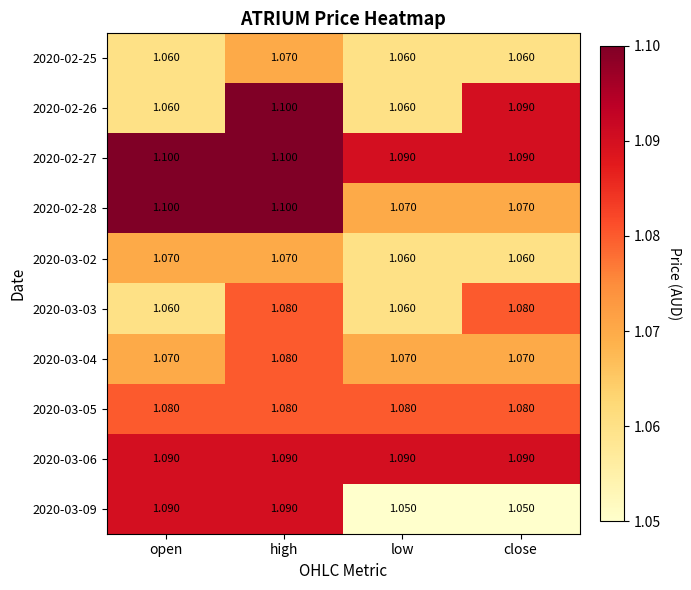

Is the value of 2020-02-28 at close greater than the value of 2020-02-26 at high?

No